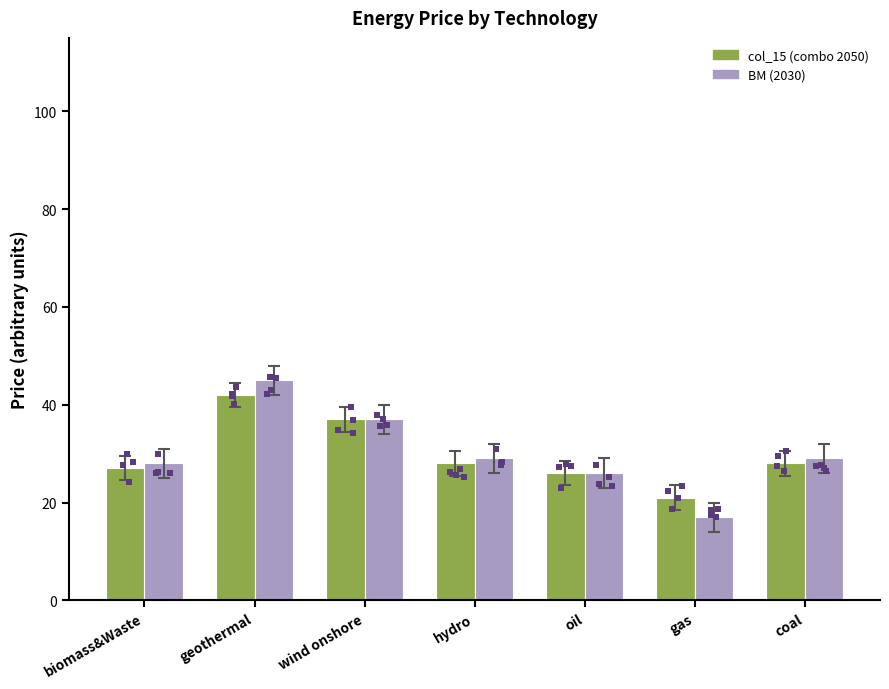

What are all the series names shown in the legend?

col_15 (combo 2050), BM (2030)